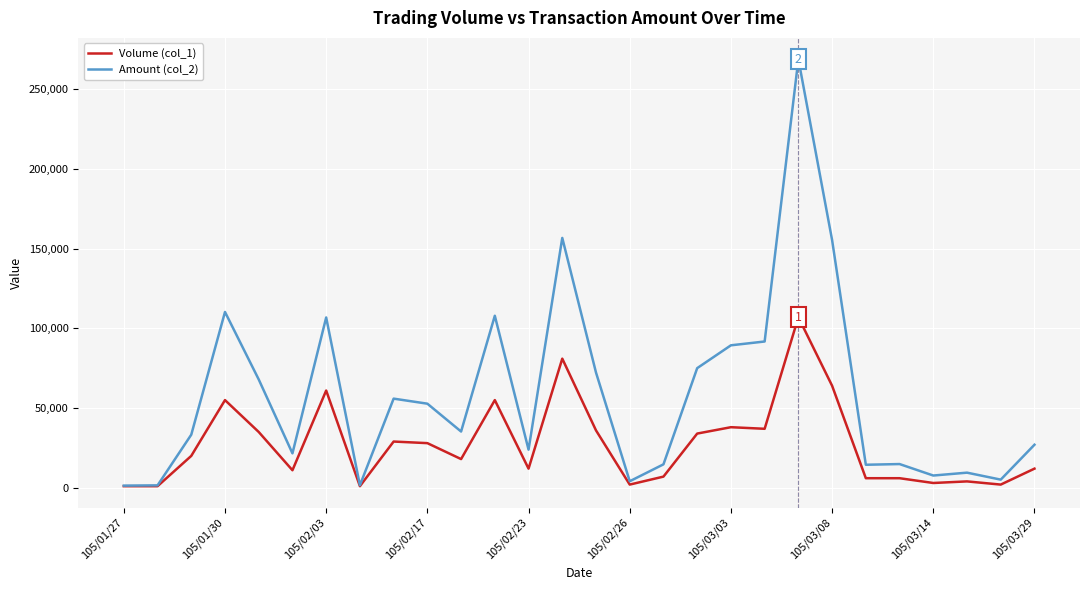

List the series in order of their peak value, lowest first.

Volume (col_1), Amount (col_2)